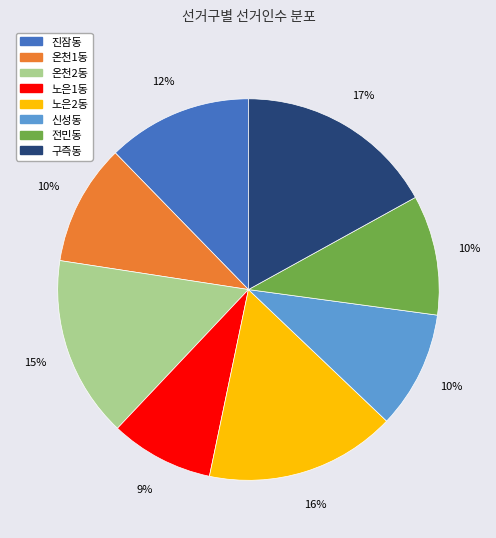

To the nearest percent, what is the difference between the 노은1동 and 노은2동 slice percentages?

7%